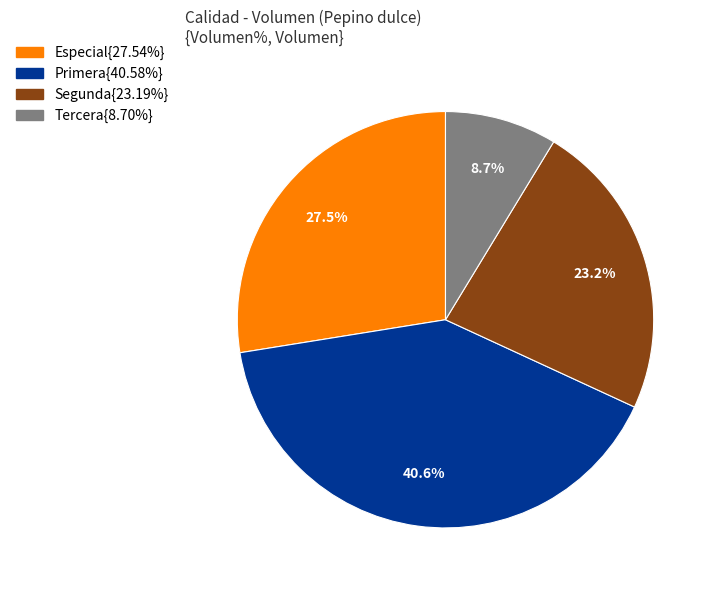

Is there any slice that represents more than half of the pie?

No